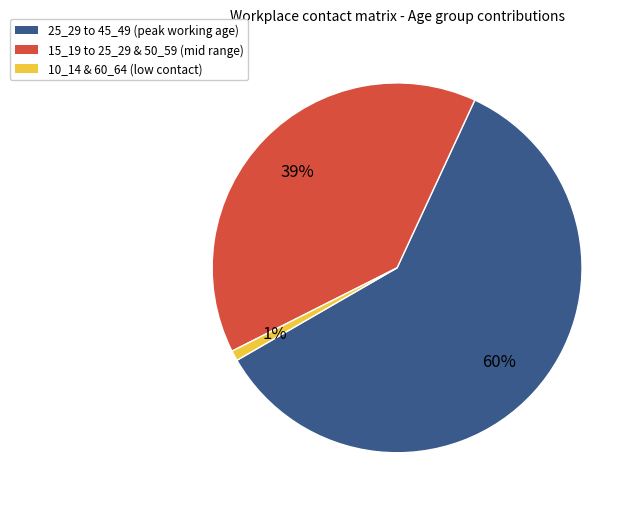

To the nearest percent, what is the average slice percentage?

33%